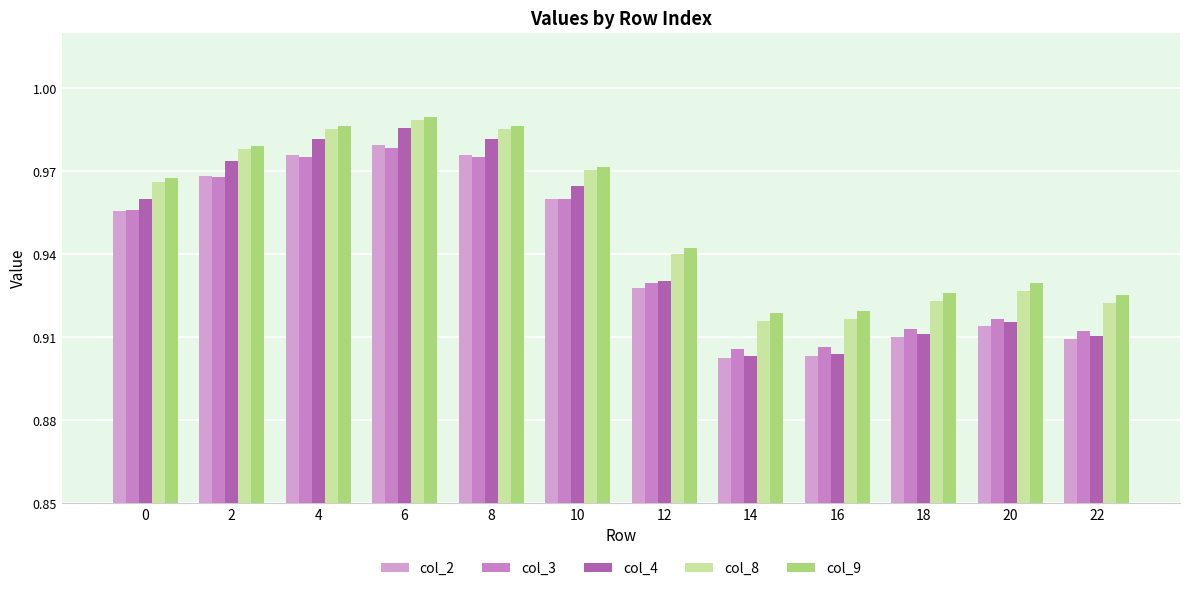

Count the number of data series in this chart.

5